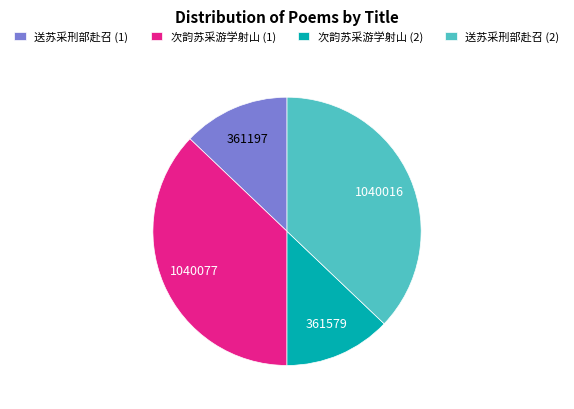

Count the number of slices in the pie.

4